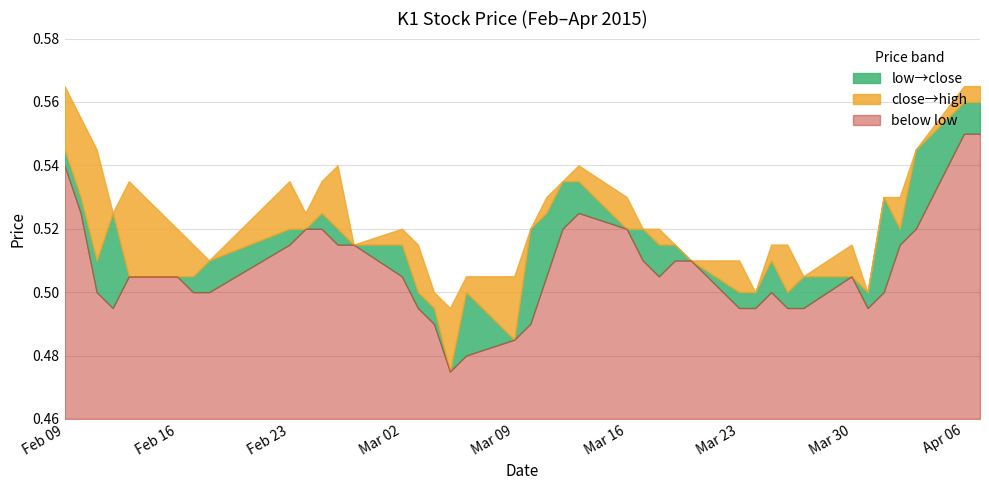

Which series changed the most between 2015-03-19 and 2015-03-23?

low